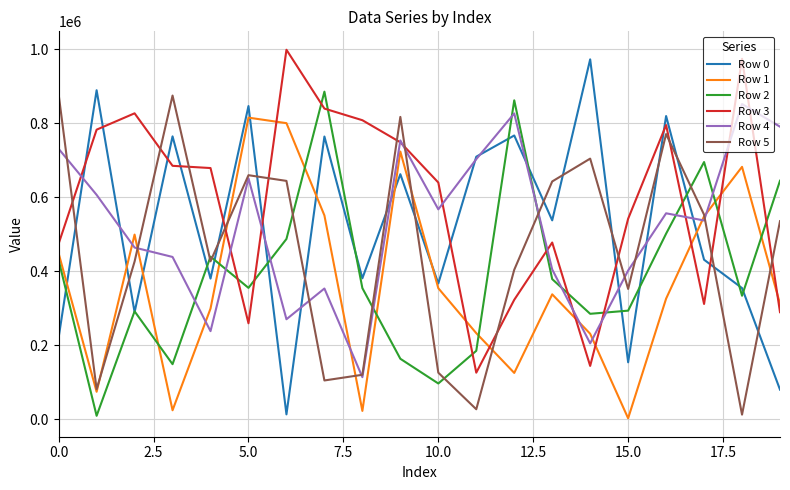

What is the maximum value shown in the chart?

998326